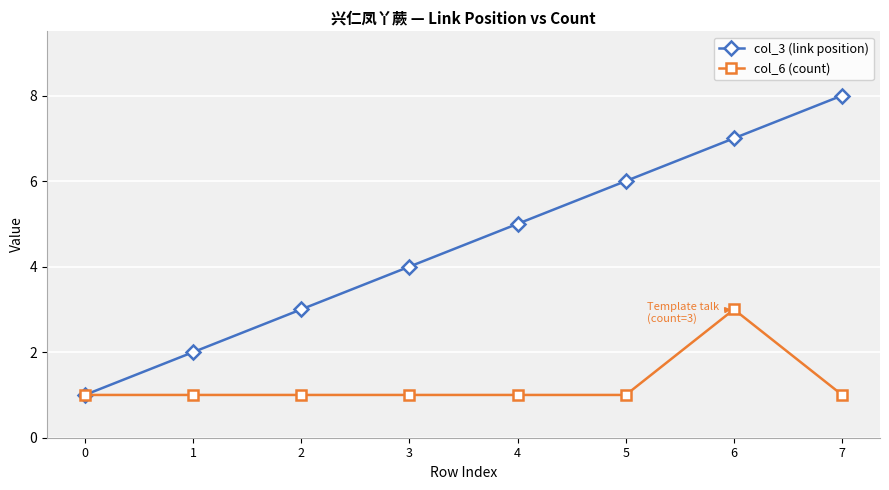

List the series in order of their peak value, highest first.

col_3 (link position), col_6 (count)